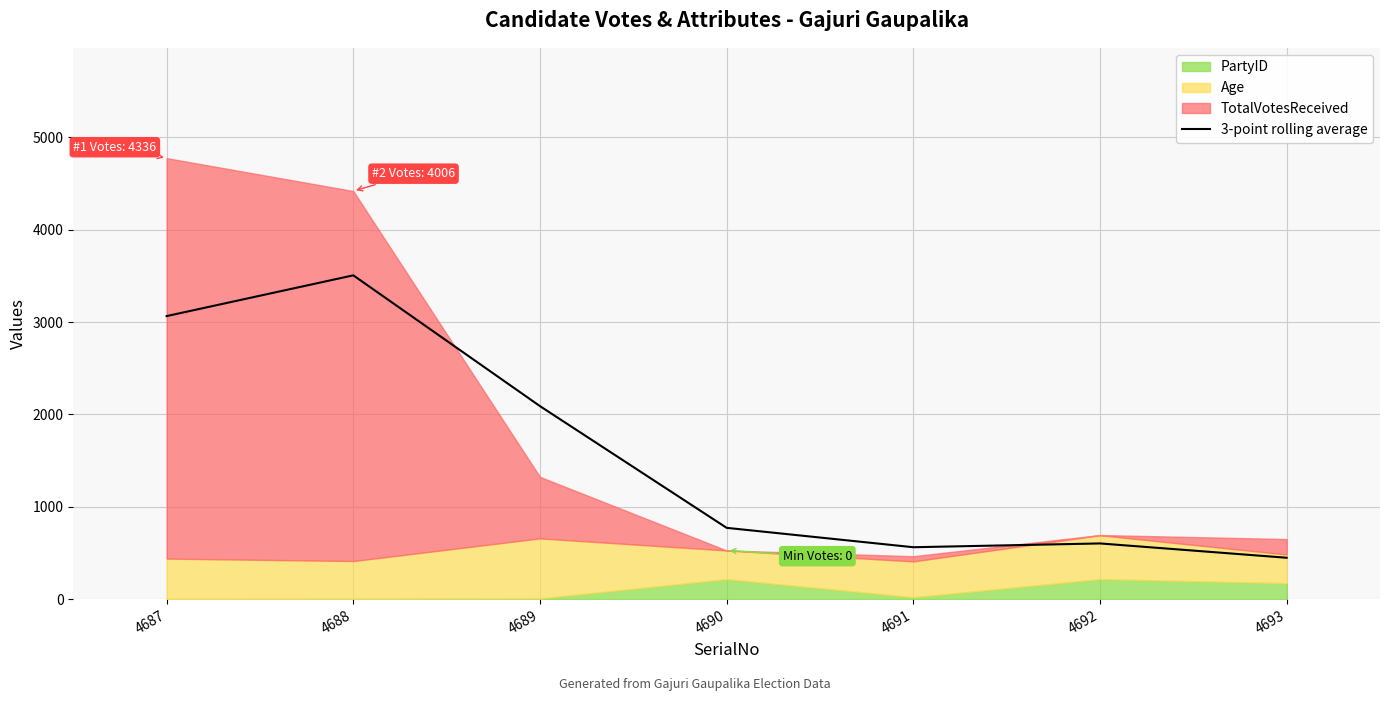

Reading right to left, transcribe all the data shown in this chart.

448.3	603.3	562.3	772.2	2090.2	3506.1	3064.8